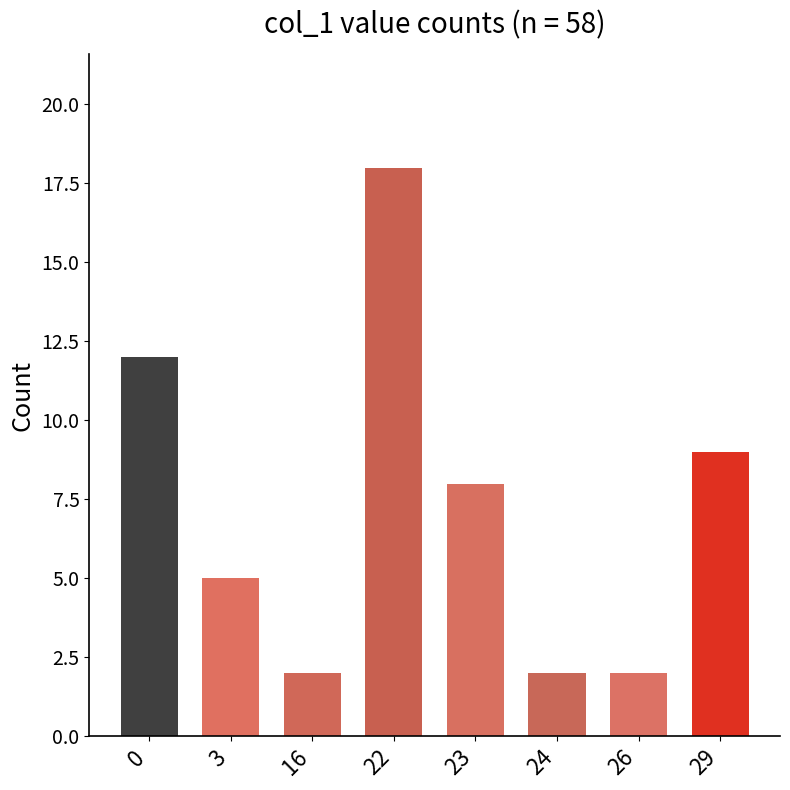

Reading left to right, list all the values displayed in this chart.

12	5	2	18	8	2	2	9